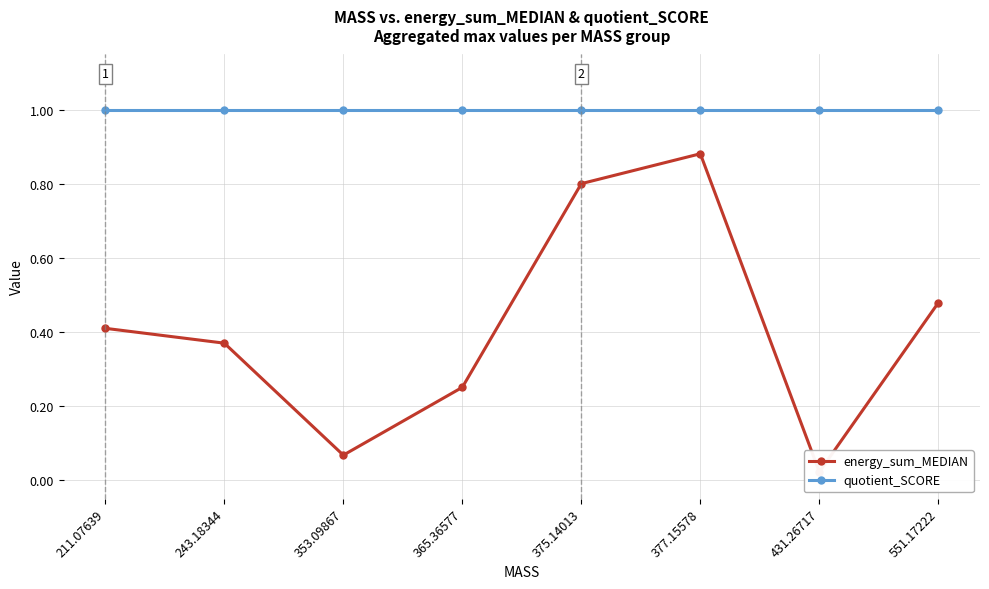

Reading left to right, list all the values displayed in this chart.

energy_sum_MEDIAN: 0.4	0.4	0.1	0.3	0.8	0.9	0.0	0.5
quotient_SCORE: 1.0	1.0	1.0	1.0	1.0	1.0	1.0	1.0